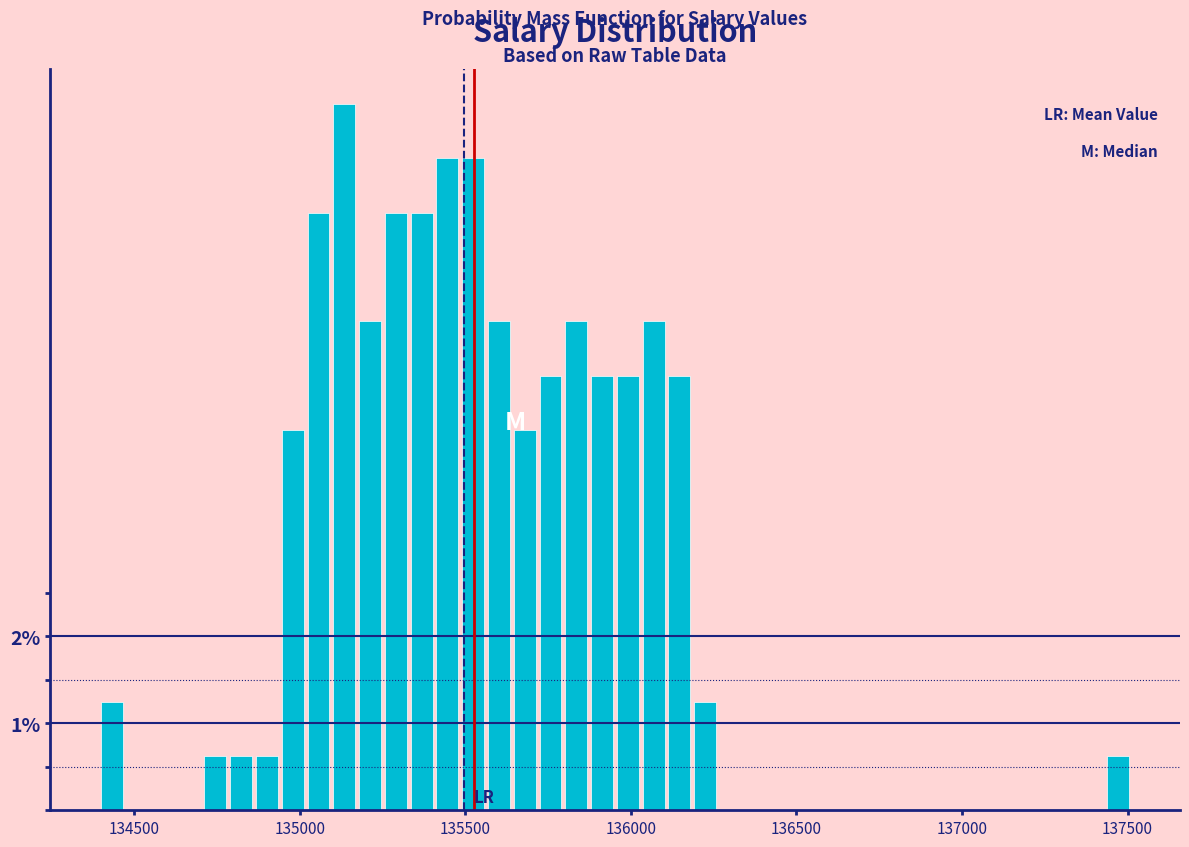

Around what value on the x-axis is the tallest bar? Give the approximate position of its centre, as read against the axis.

135150